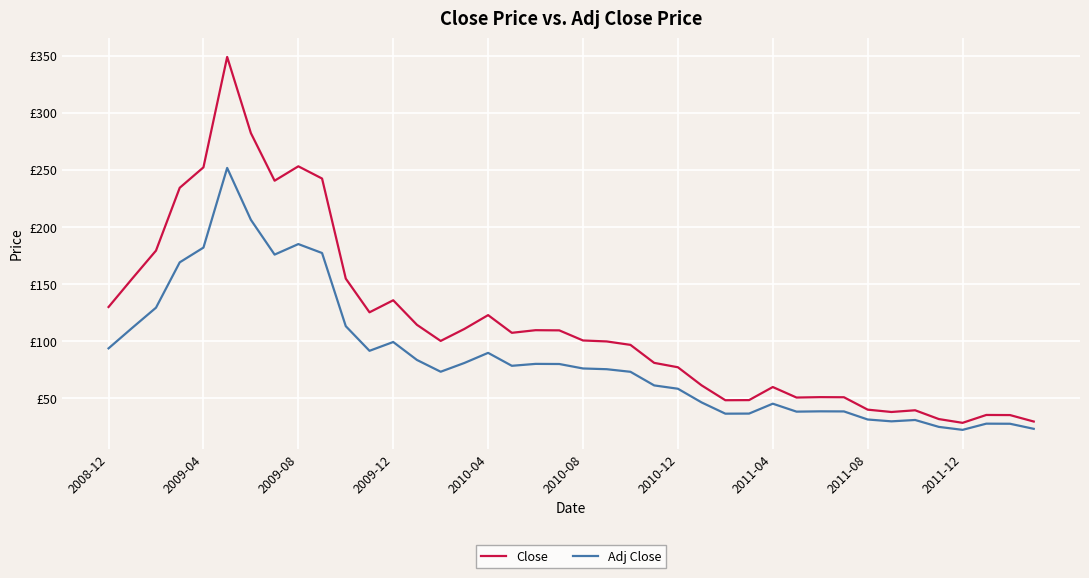

Is this an area chart (filled region under the line)?

No